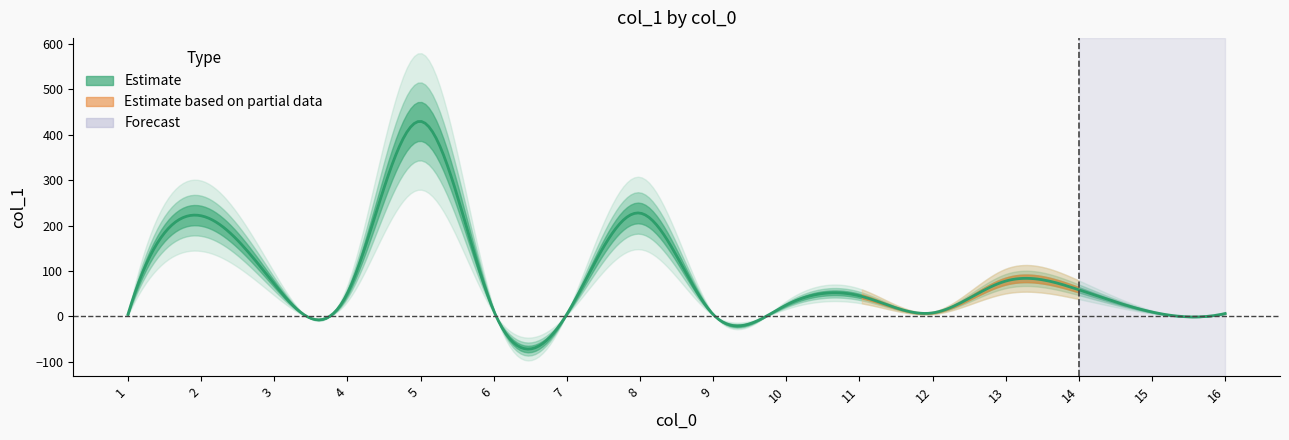

What is the sum of the values at 12 and 11?

53.3